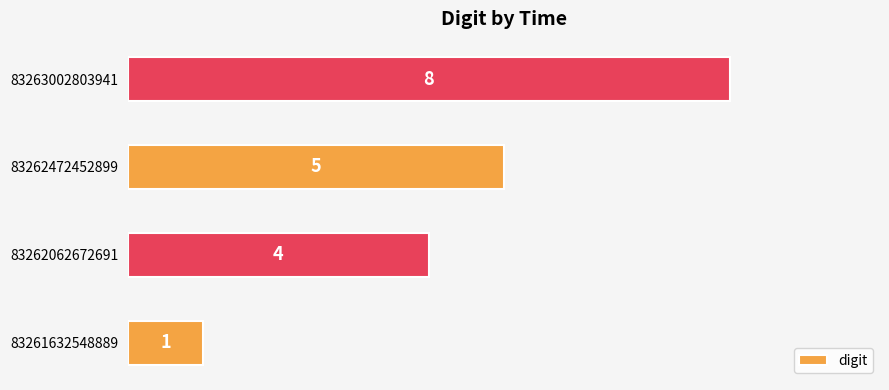

Is it true that the value at 83261632548889 is 0?

False